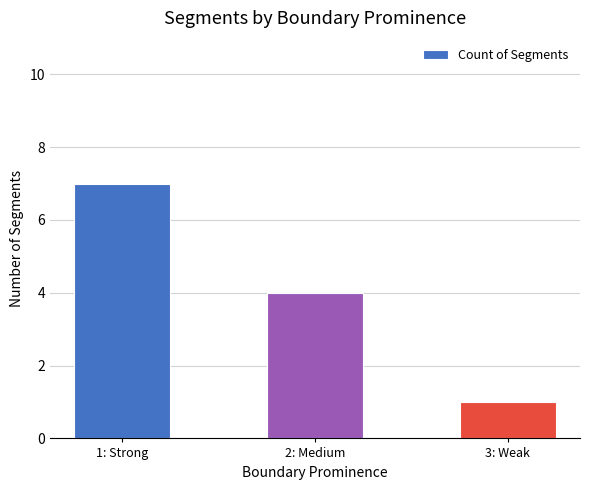

True or false: the data shows 1 at 3: Weak.

True